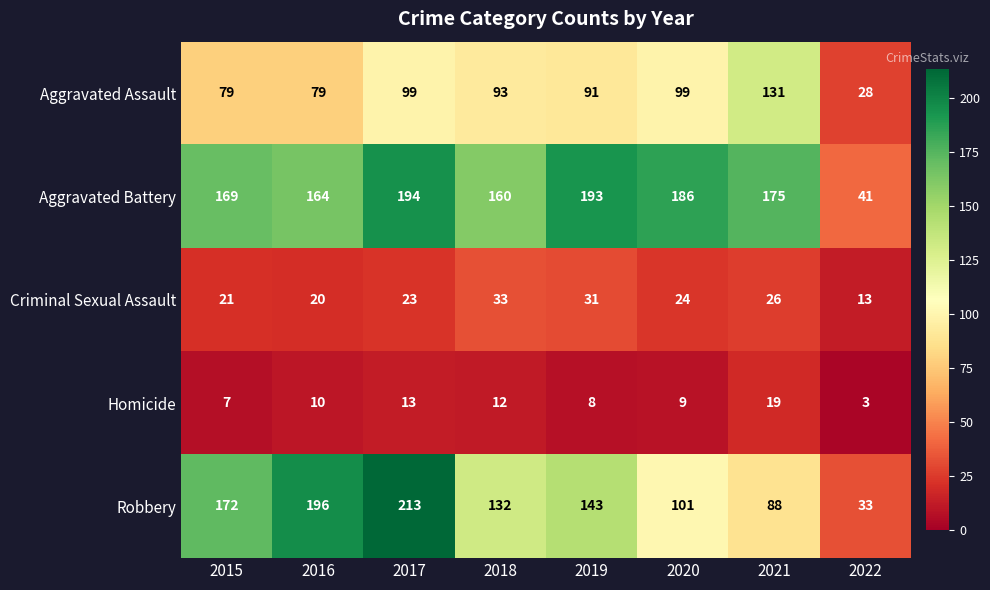

Which label corresponds to the largest value in the chart?

2017